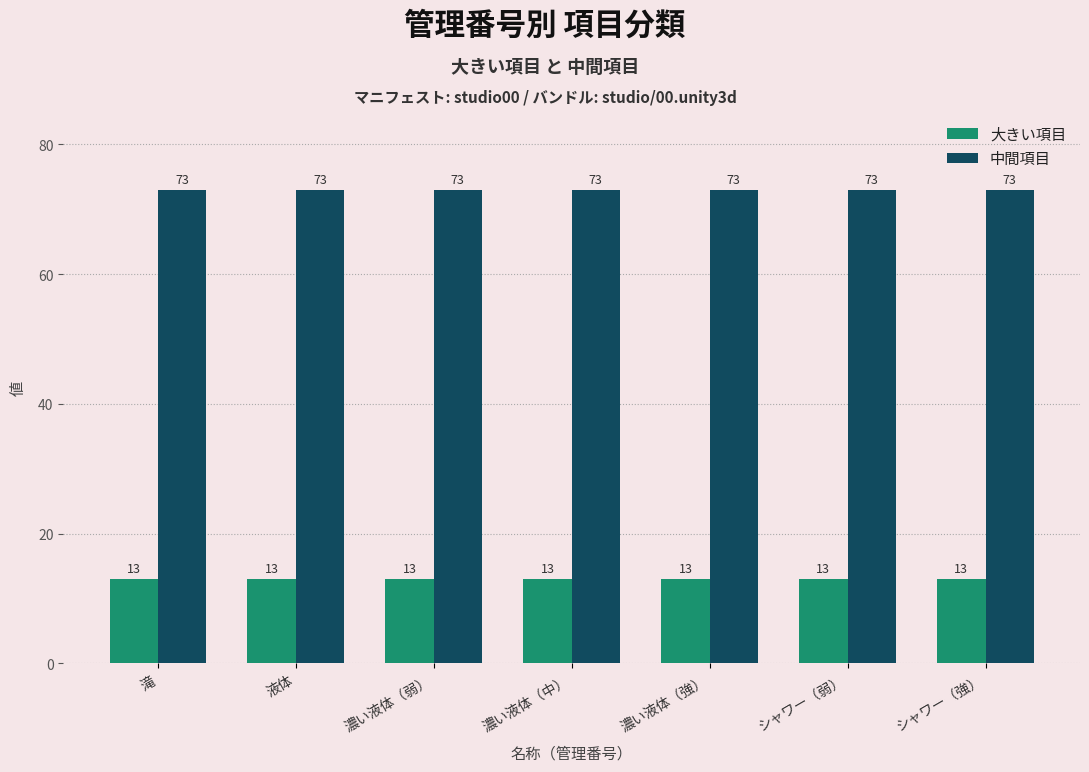

How many data points does each series have?

7